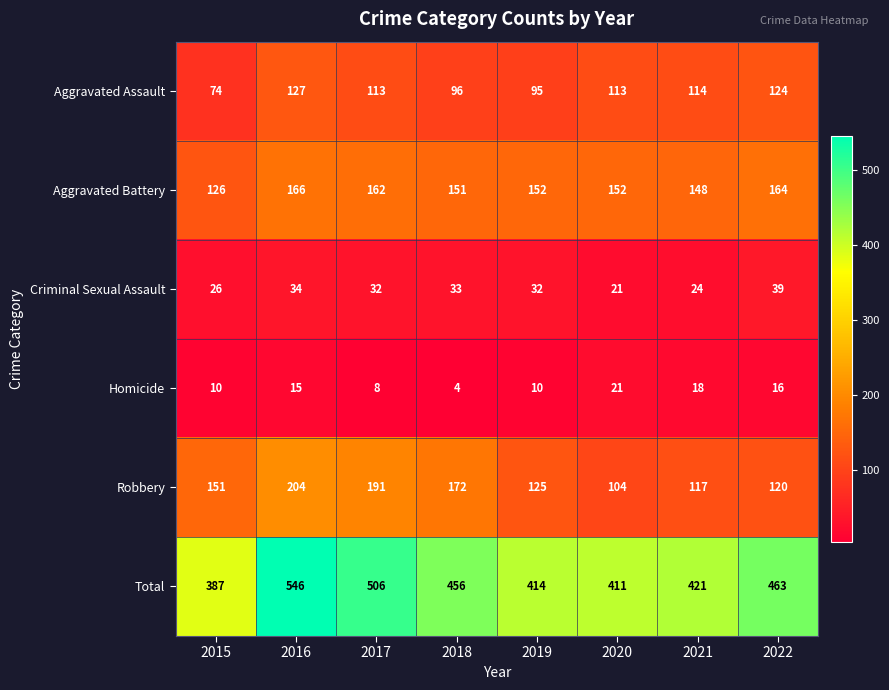

Is the value of Aggravated Battery at 2022 greater than the value of Homicide at 2017?

Yes